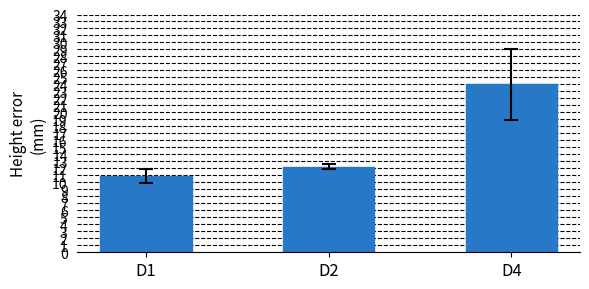

What is the sum of all values?

47.2